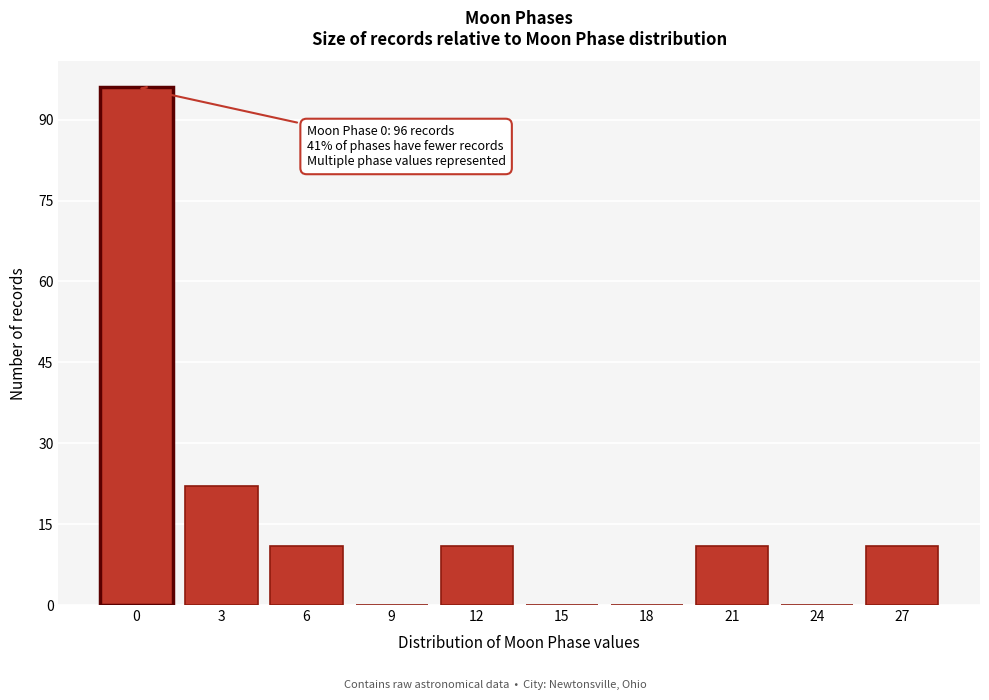

Reading left to right, extract all data points from this chart.

0=96	3=22	6=11	9=0	12=11	15=0	18=0	21=11	24=0	27=11